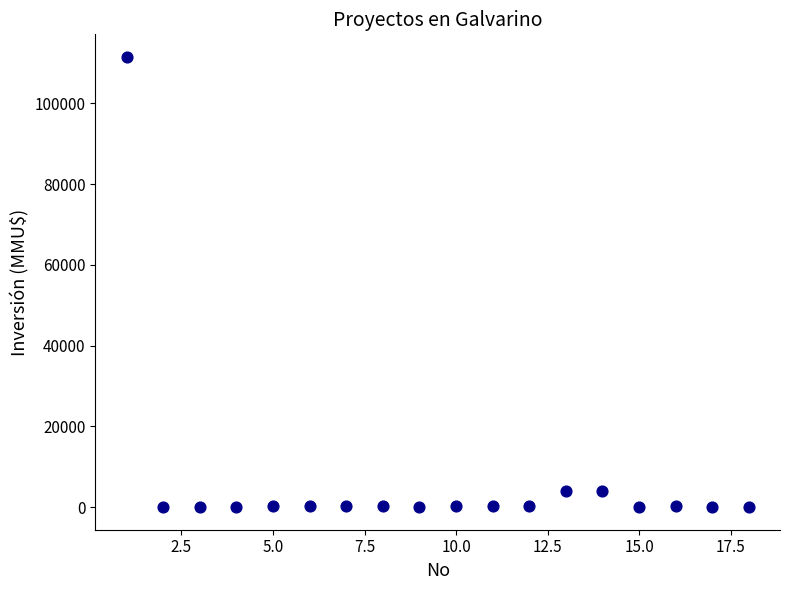

What is the range of Y values (max minus min)?

111488